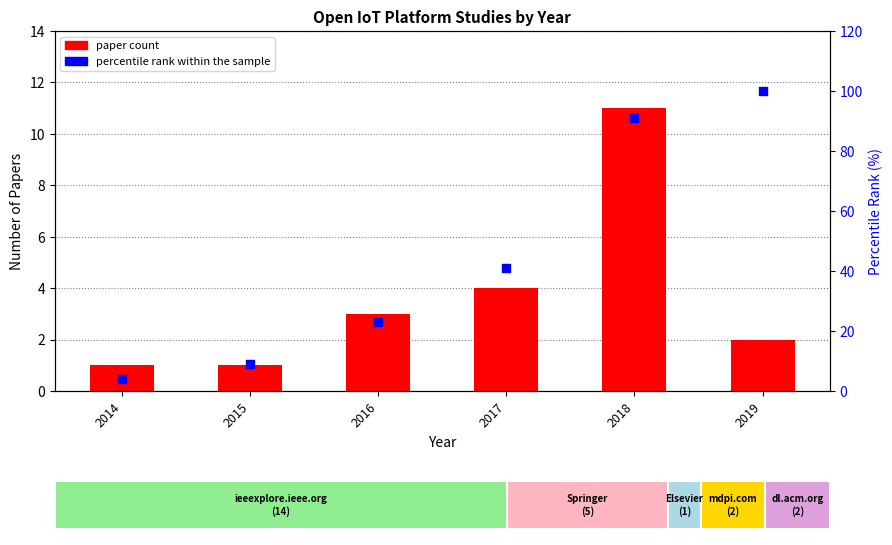

At how many categories does at least one series exceed 18?

4